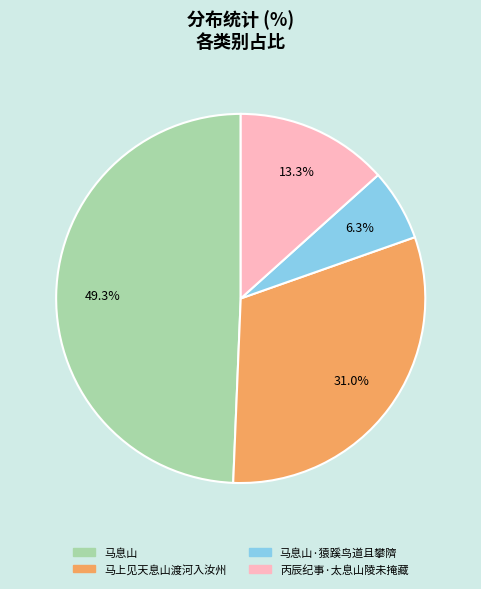

Does 马息山·猿蹊鸟道且攀隮 account for over 50% of the chart?

No